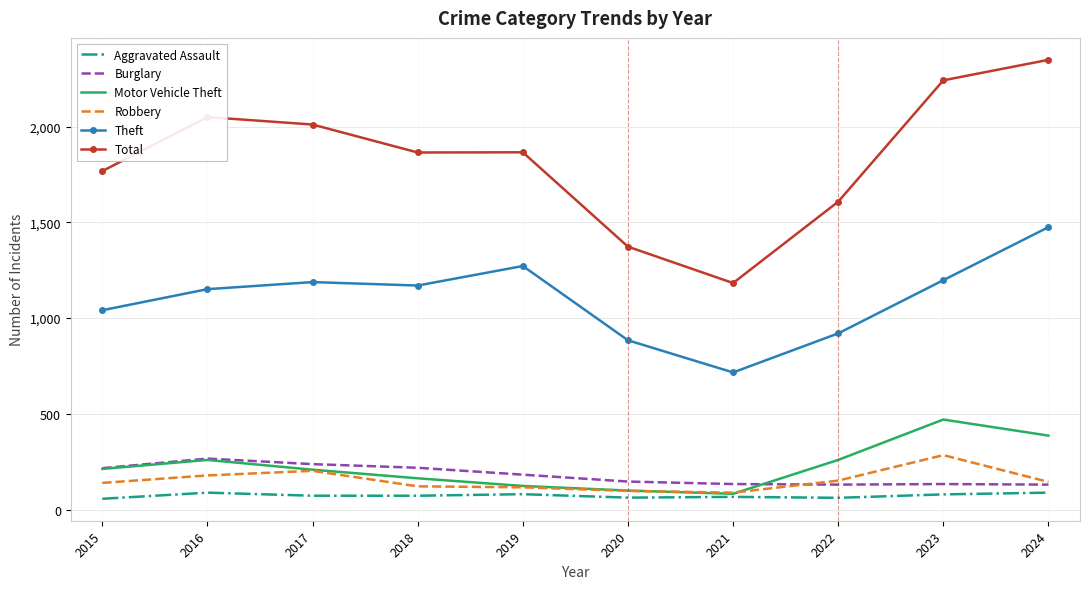

What is the maximum value for Motor Vehicle Theft?

470